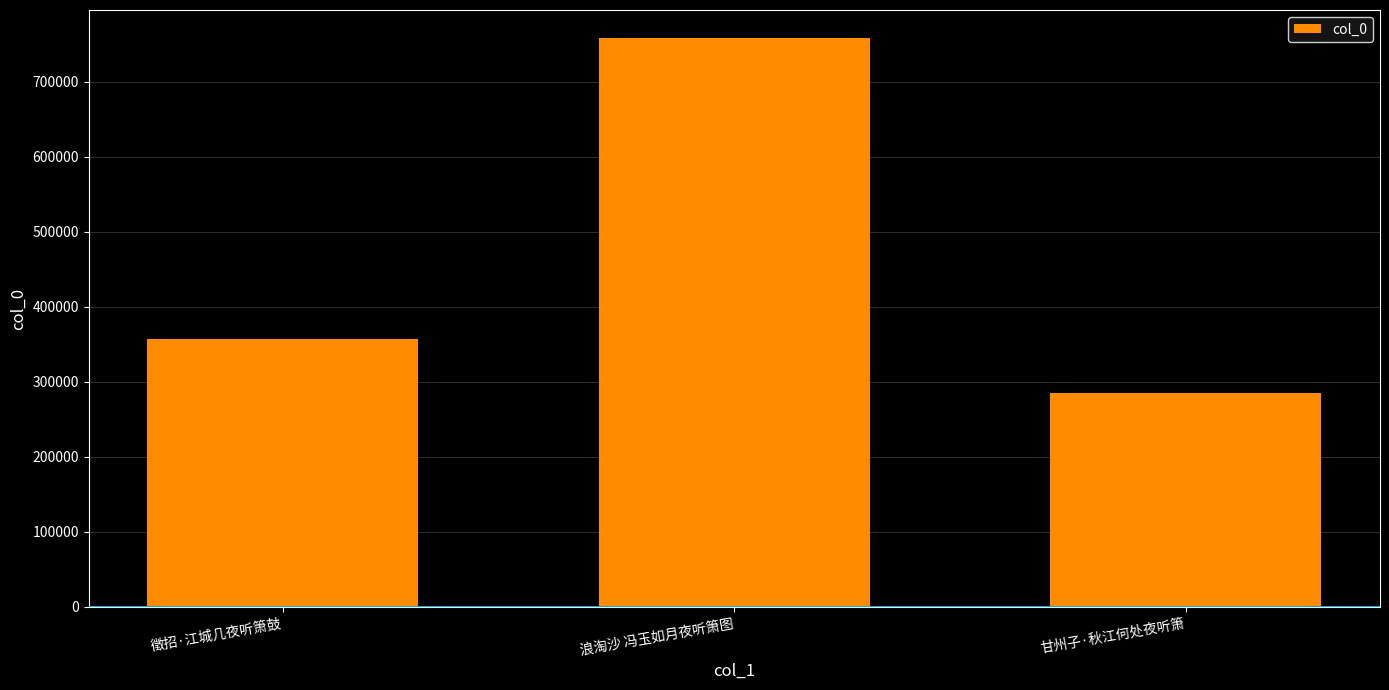

Reading left to right, extract all data points from this chart.

徵招·江城几夜听箫鼓=356588	浪淘沙 冯玉如月夜听箫图=757681	甘州子·秋江何处夜听箫=285252